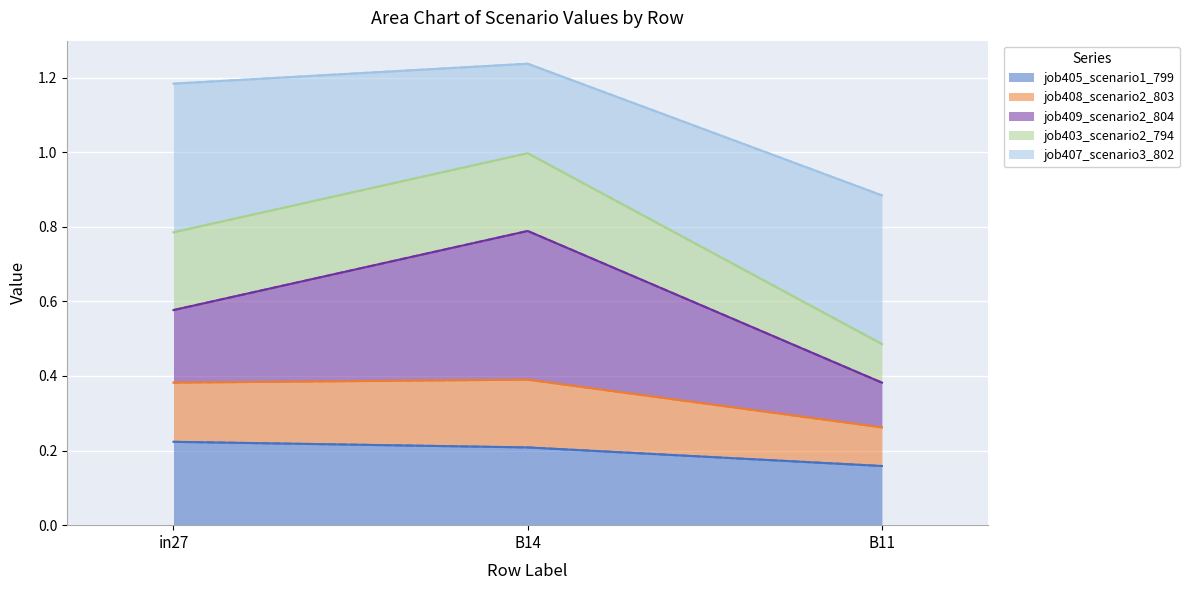

Which category has the lowest value in the job405_scenario1_799 series?

B11